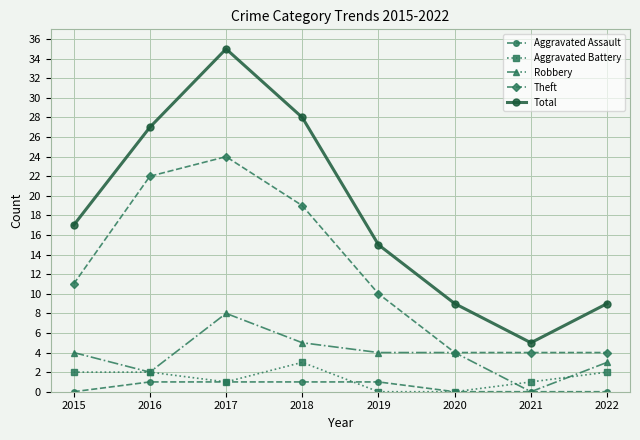

What is the value of the Aggravated Assault point at the 4th from the left?

1